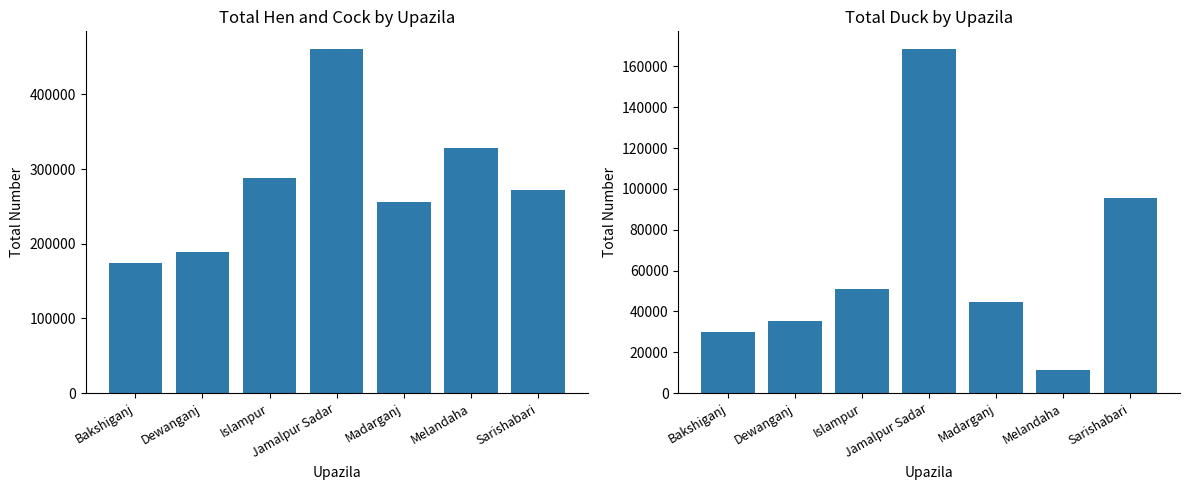

Which series has the widest spread of values?

Hen and cock - Total number